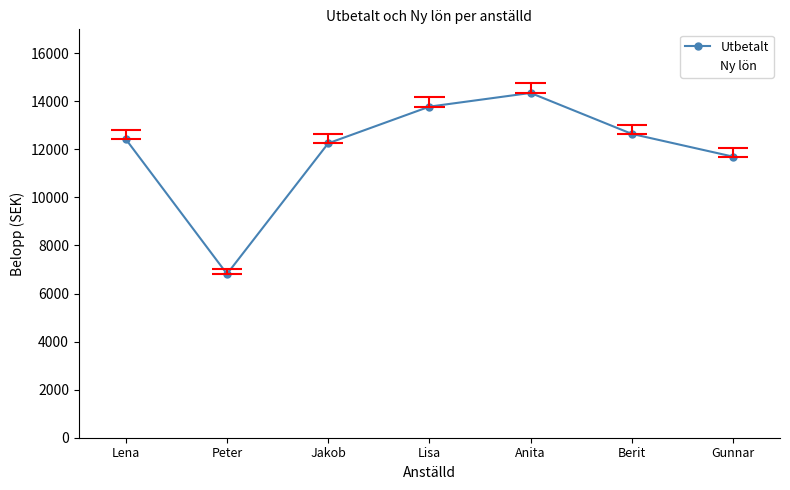

True or false: Ny lön has more than 1 interior local peaks.

False